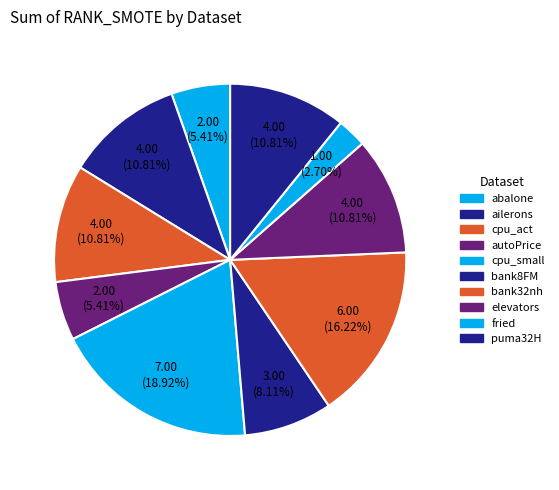

What is the total percentage of autoPrice and bank32nh?

21.6%